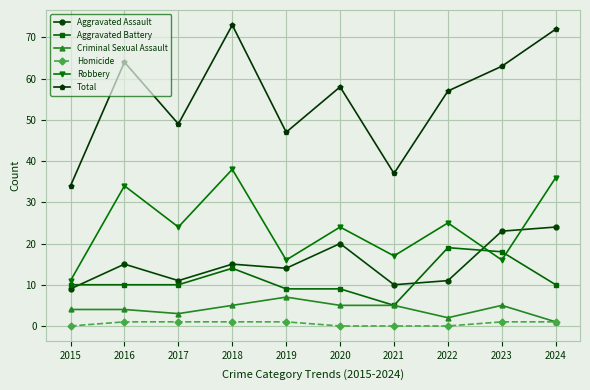

What is the sum of all Homicide values?

6